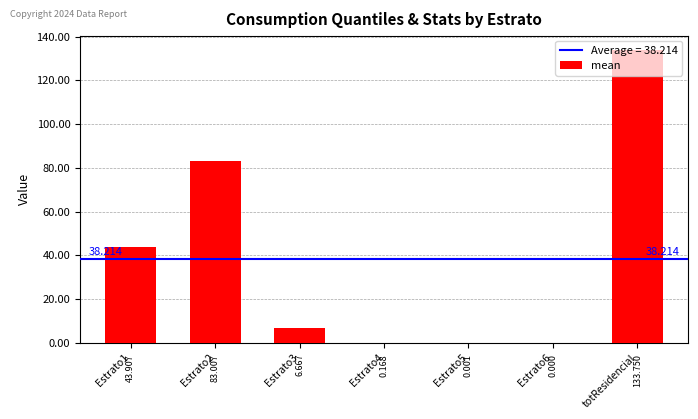

Between Estrato6 and totResidencial, which is larger?

totResidencial